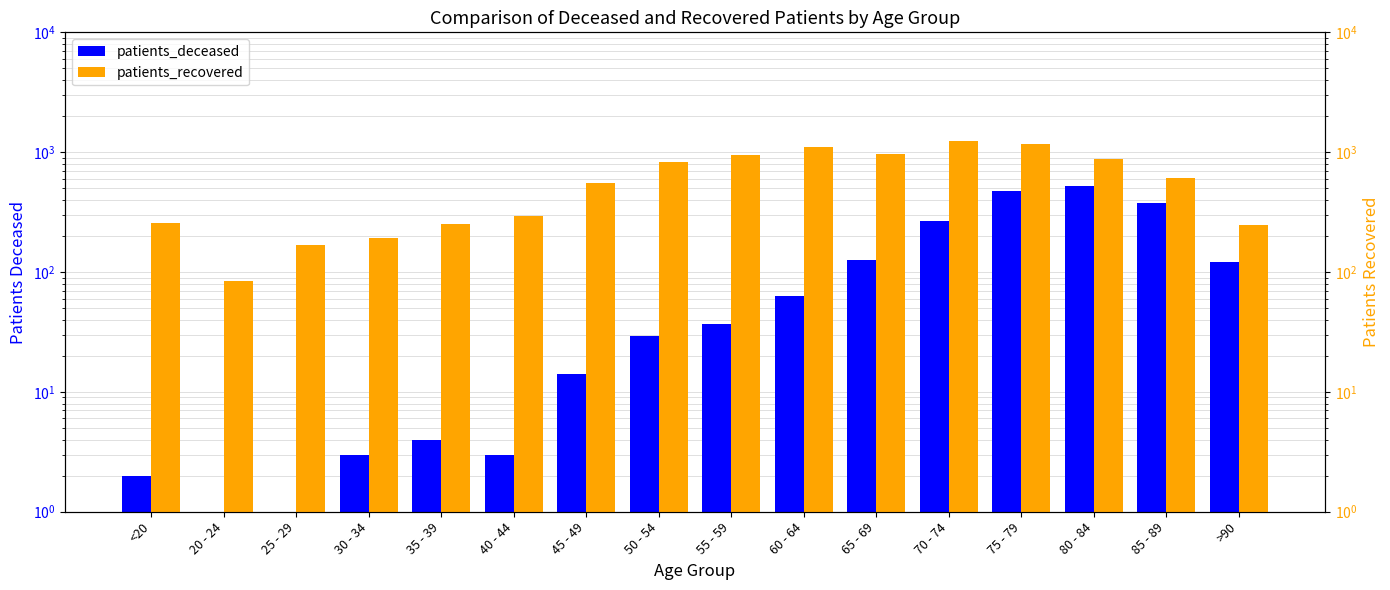

At which category does the chart reach its peak across all series?

70 - 74